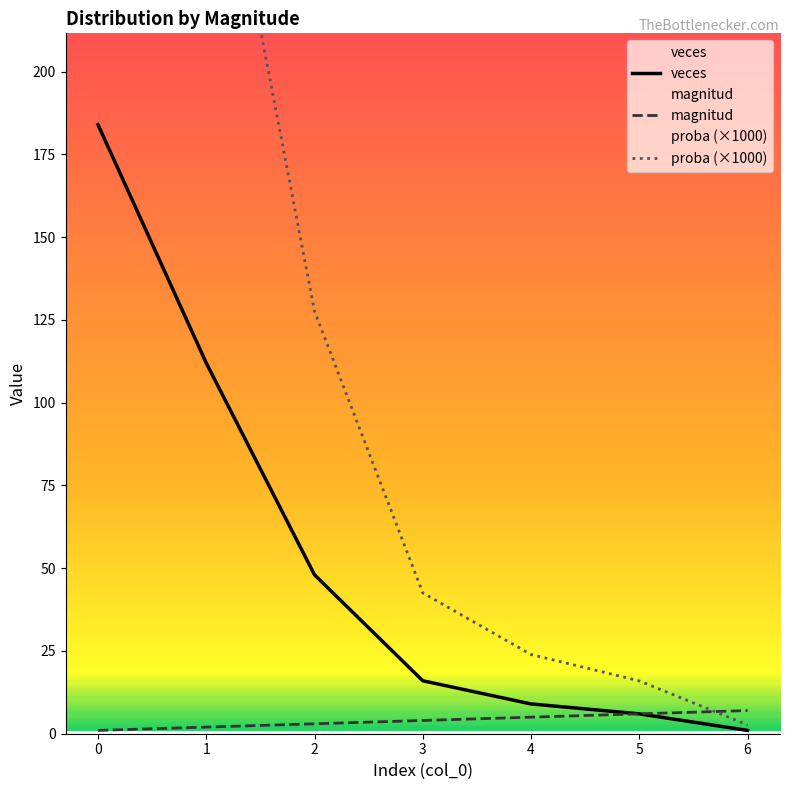

Is this an area chart (filled region under the line)?

No